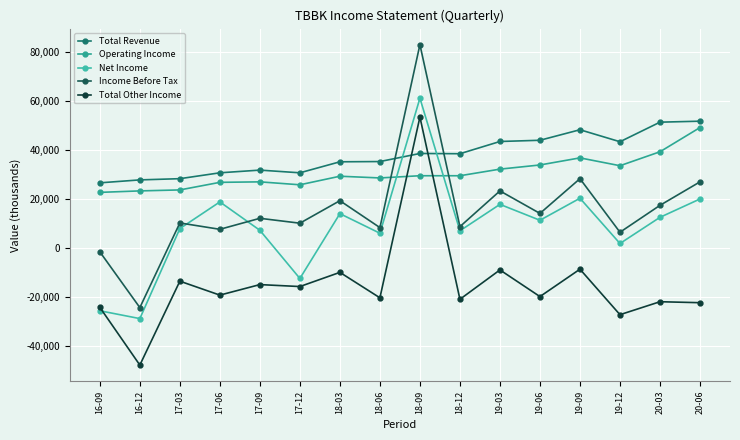

What are all the series names shown in the legend?

Total Revenue, Operating Income, Net Income, Income Before Tax, Total Other Income